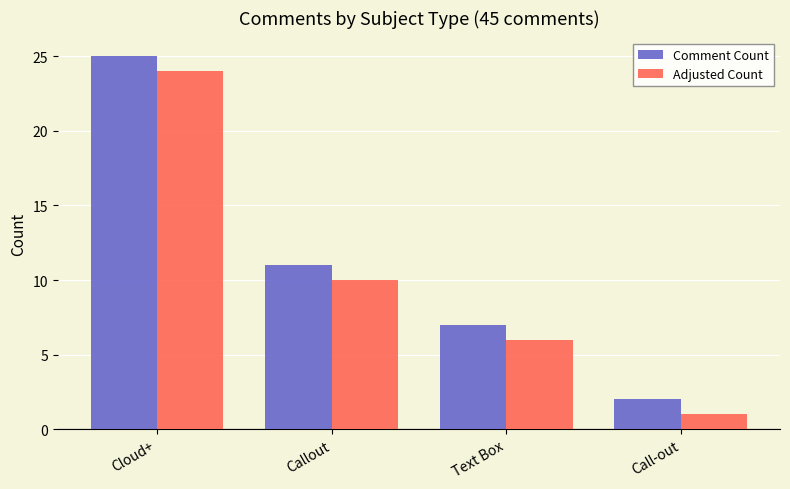

What is the label of the 1st bar from the left?

Cloud+